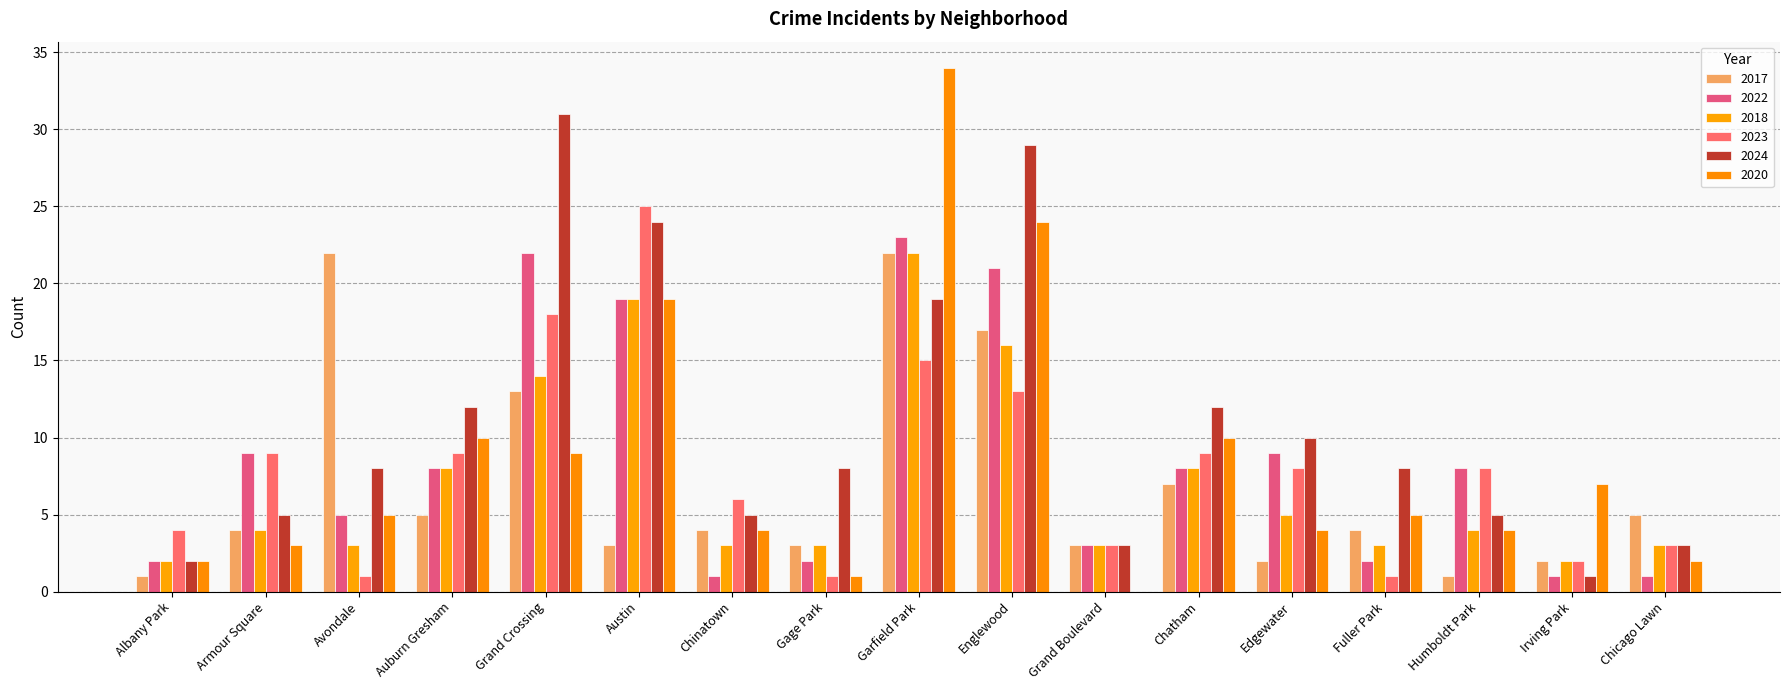

What is the value of the 2018 bar at the 12th from the left?

8